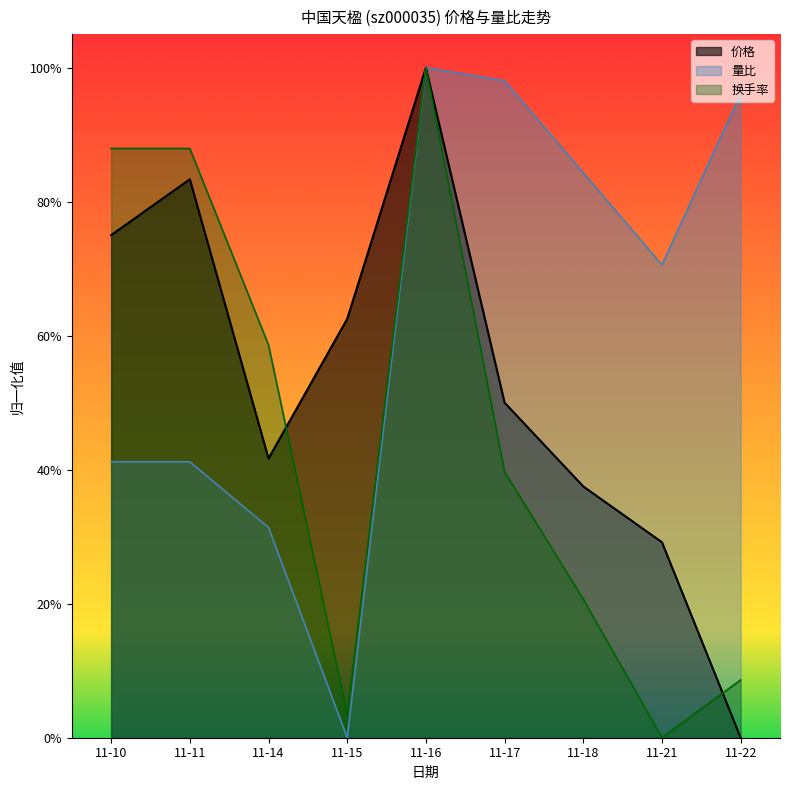

In 价格, how many points are higher than both neighbors (excluding endpoints)?

2